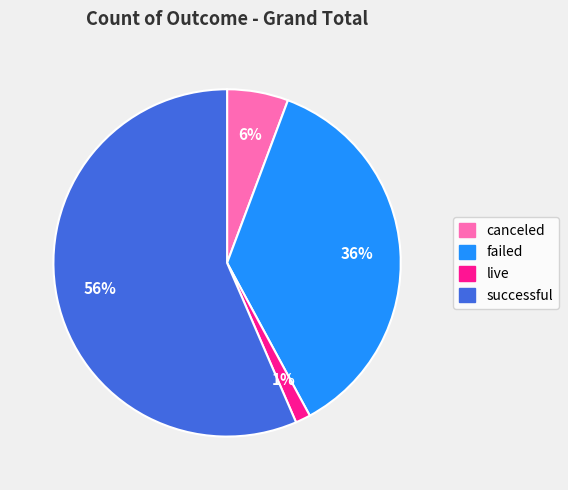

Is it true that canceled is 6% of the pie?

True